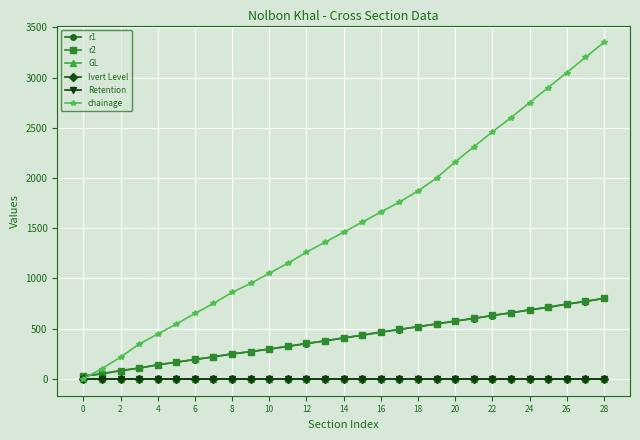

Which series has the largest range (max minus min)?

chainage